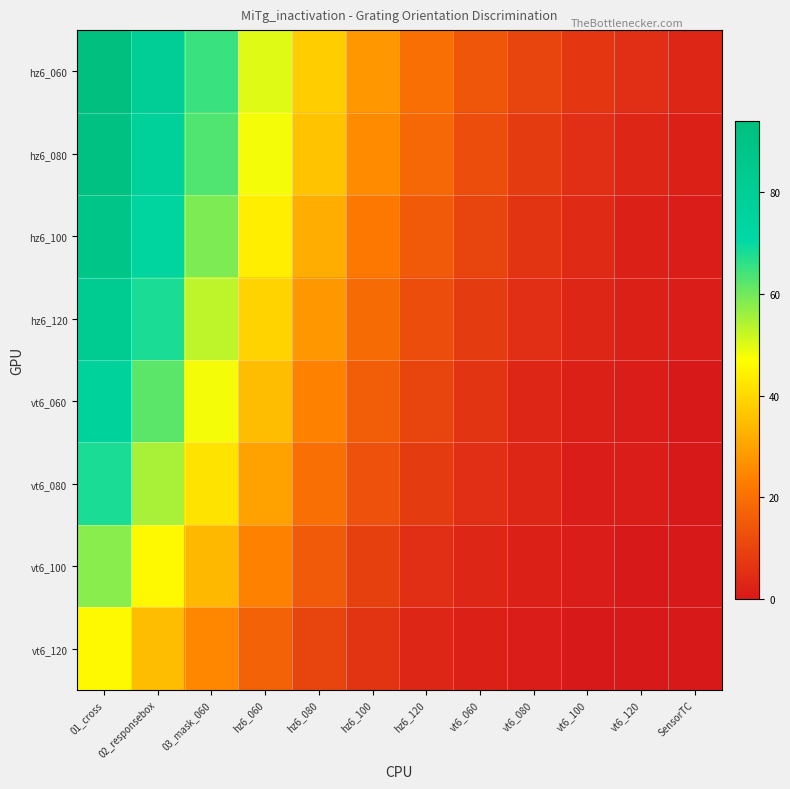

At which category is the sum across all series the highest?

01_cross